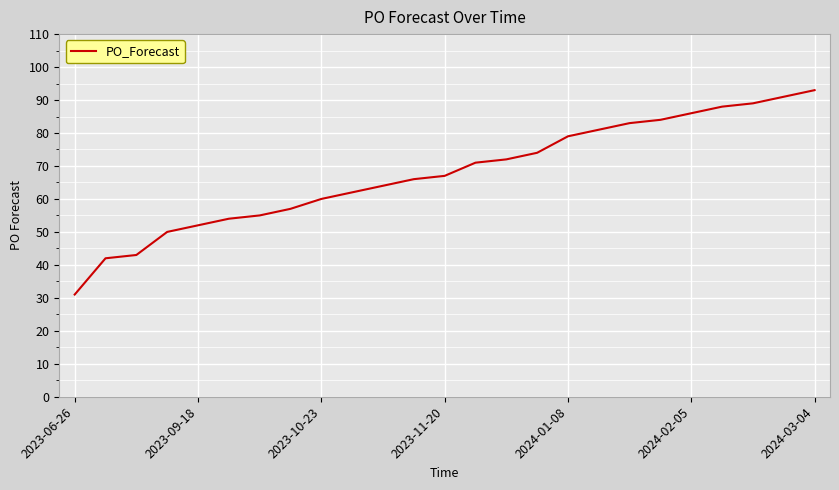

What is the difference between the maximum and minimum values?

62